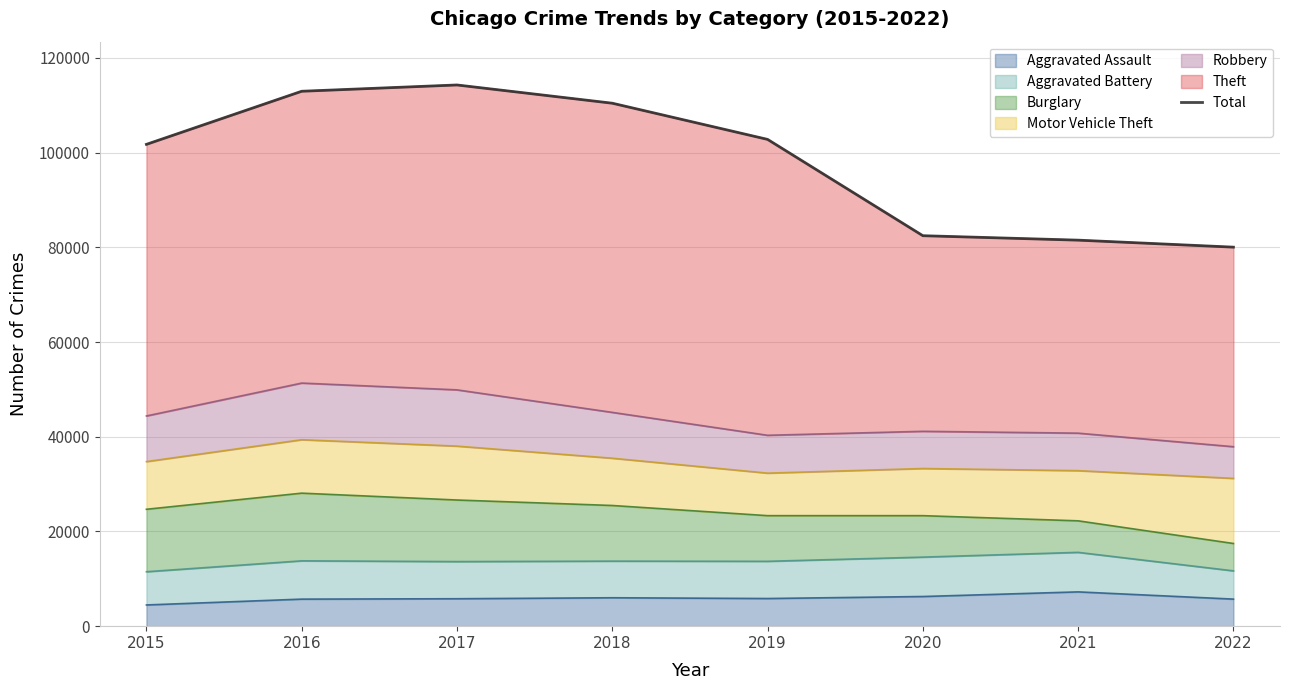

List the labels in order of value, smallest first.

2022, 2021, 2020, 2015, 2019, 2018, 2016, 2017